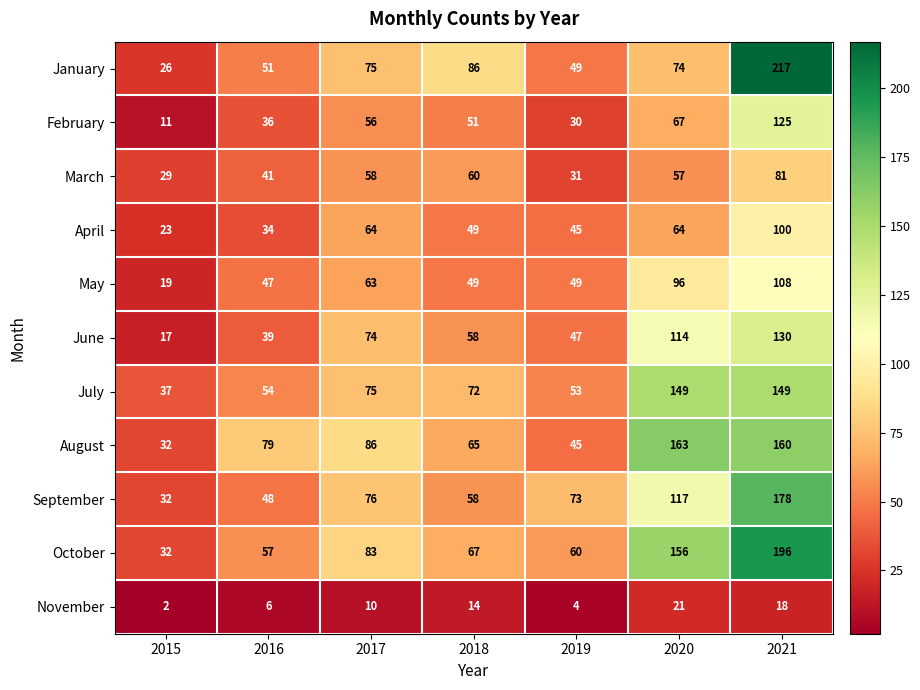

At how many categories does at least one series exceed 12?

7